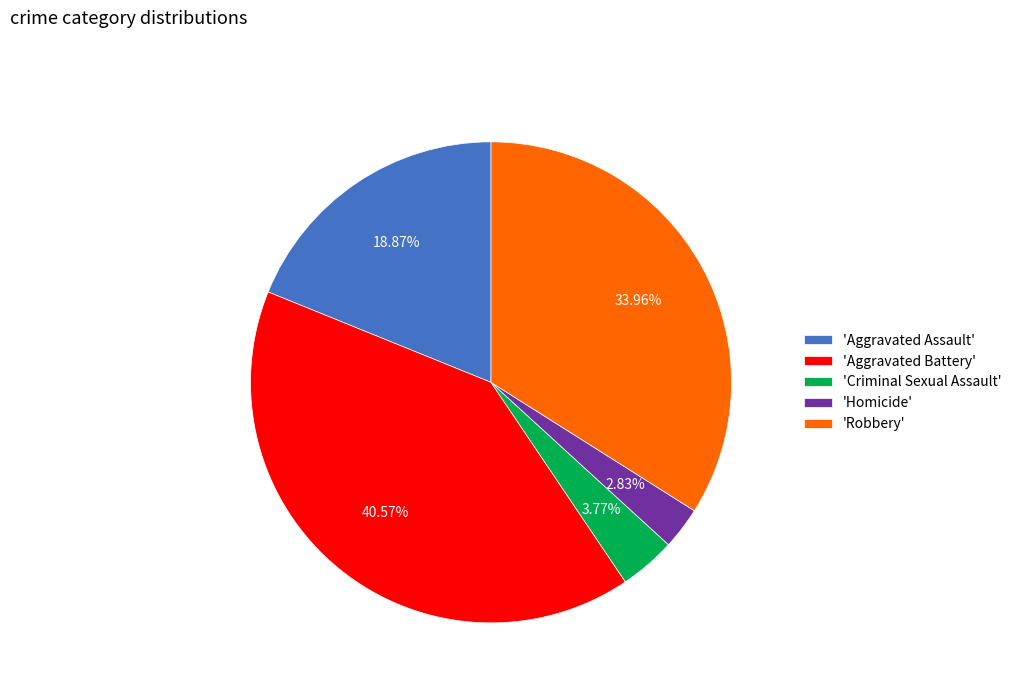

Between 'Homicide' and 'Aggravated Assault', which is larger?

'Aggravated Assault'